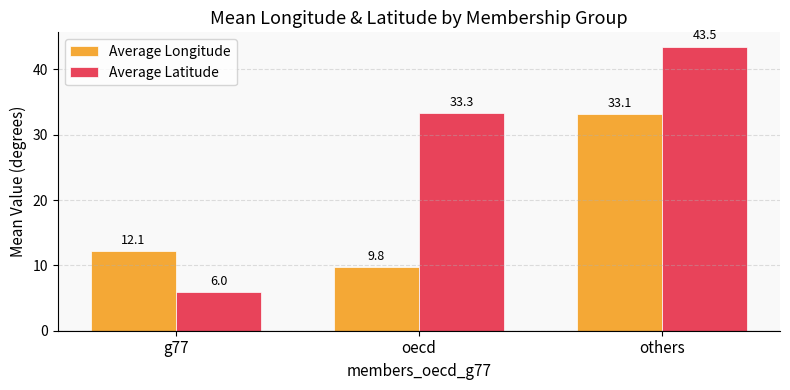

The Average Latitude series shows 44.2 at oecd. True or false?

False